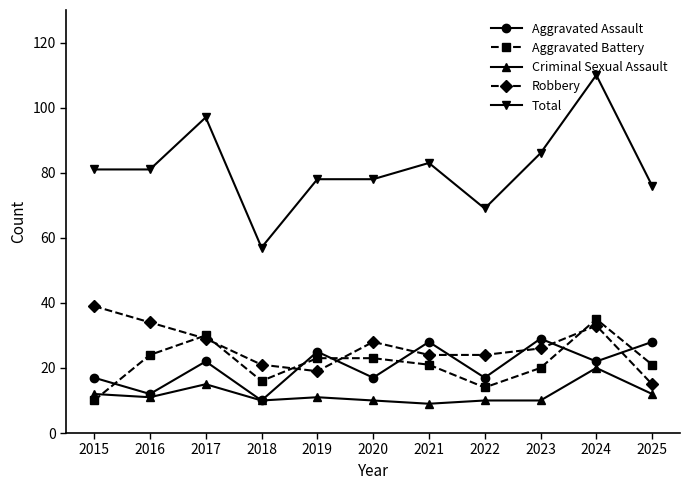

How many lines are shown in the chart?

5